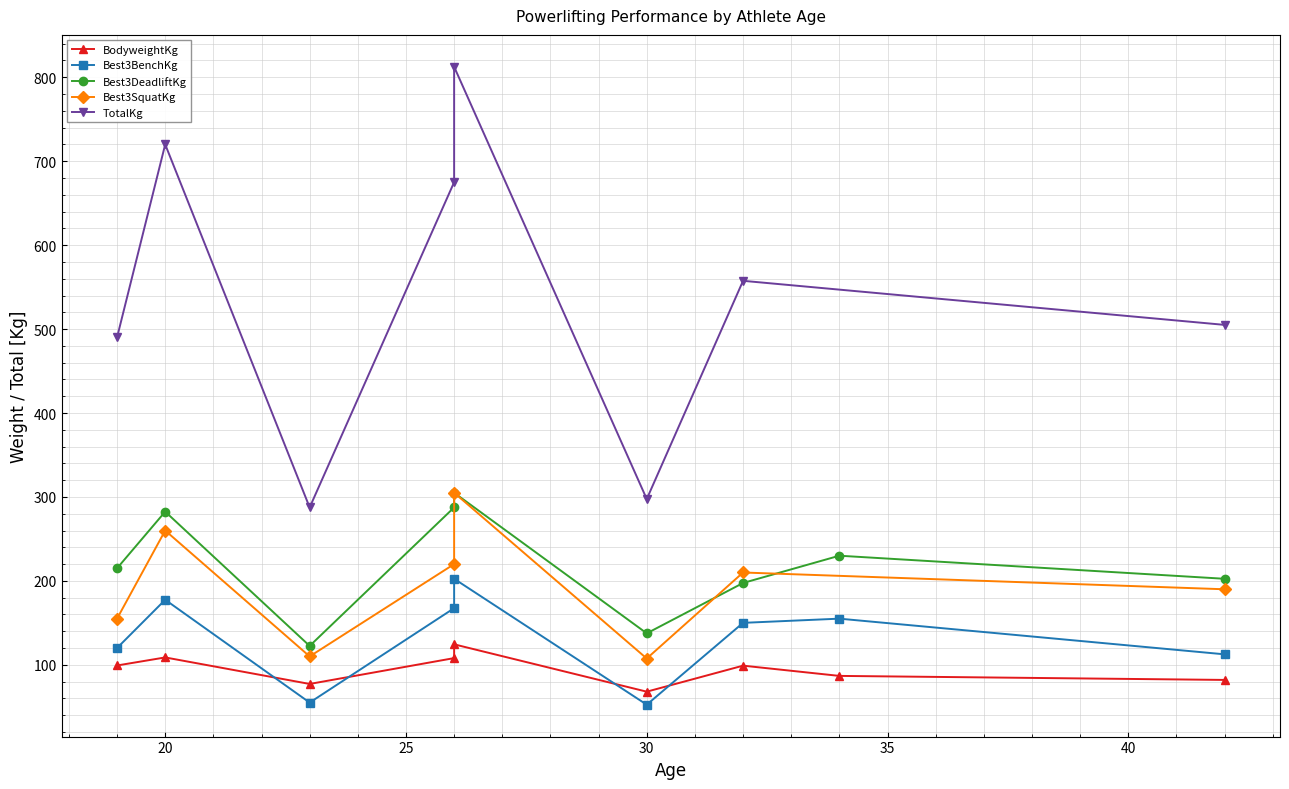

What are all the series names shown in the legend?

BodyweightKg, Best3BenchKg, Best3DeadliftKg, Best3SquatKg, TotalKg